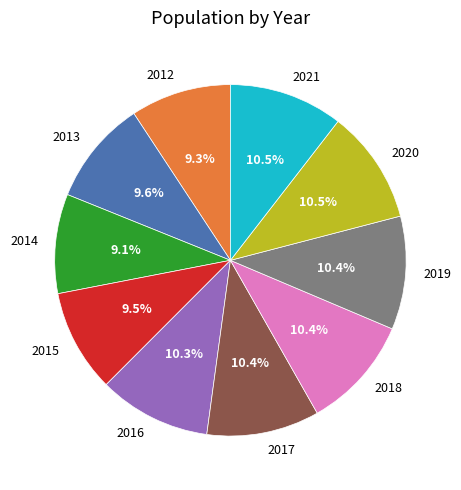

Do 2014 and 2018 together represent more than half of the pie?

No